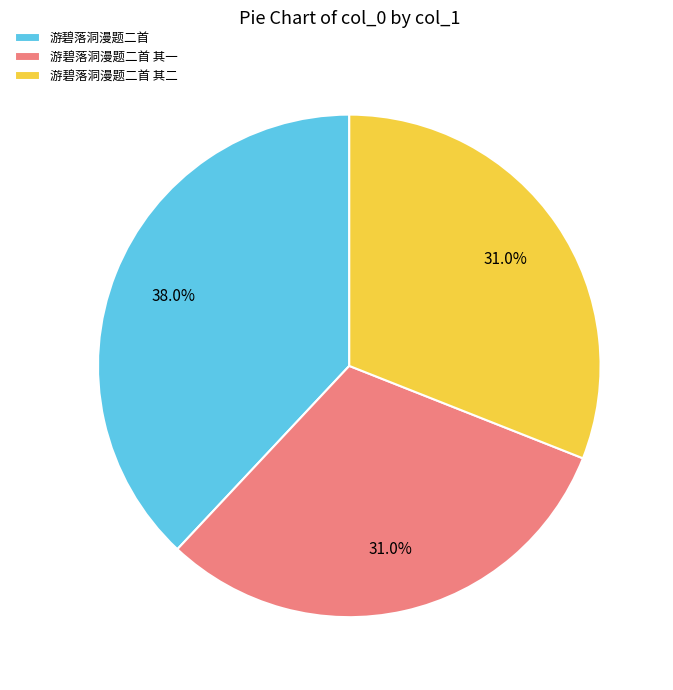

Count the number of slices in the pie.

3